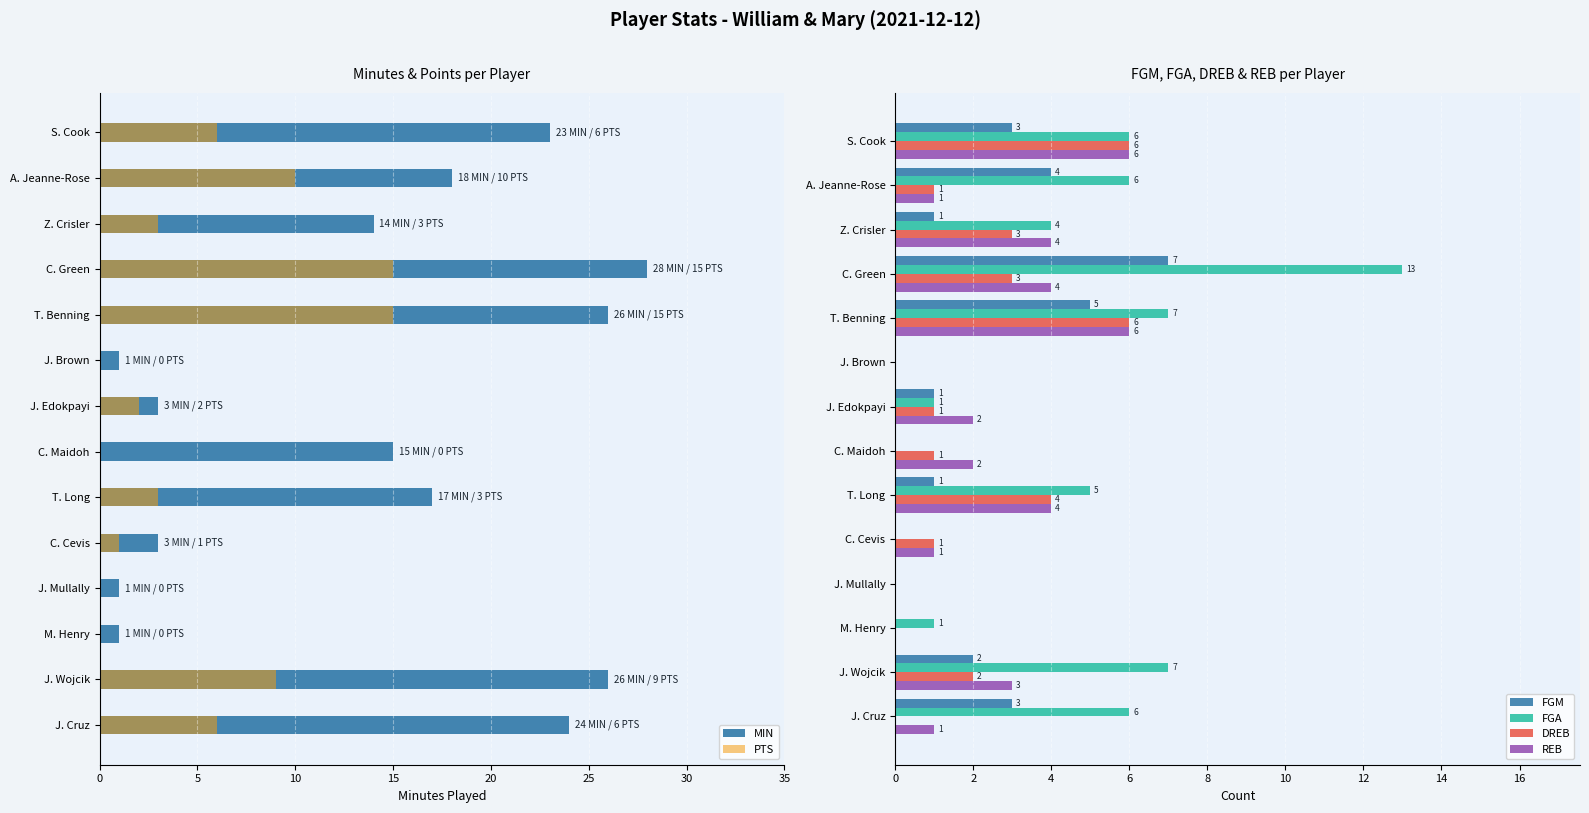

How many groups of bars are there?

14